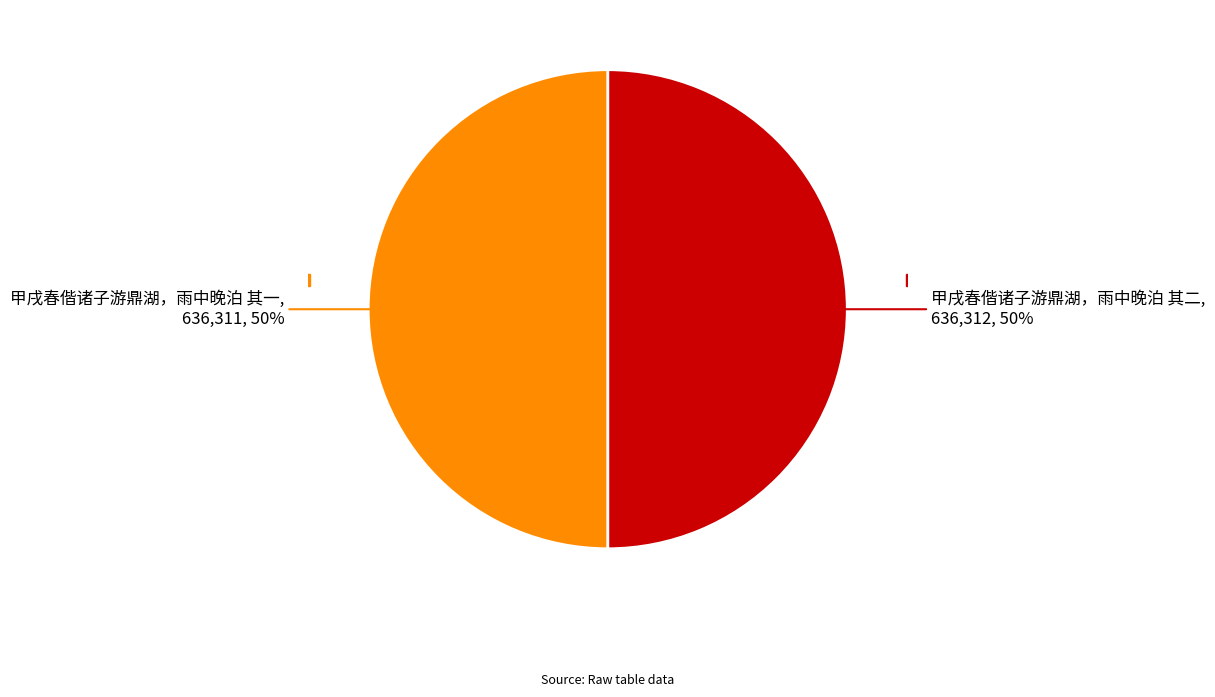

To the nearest percent, what is the average slice percentage?

50%